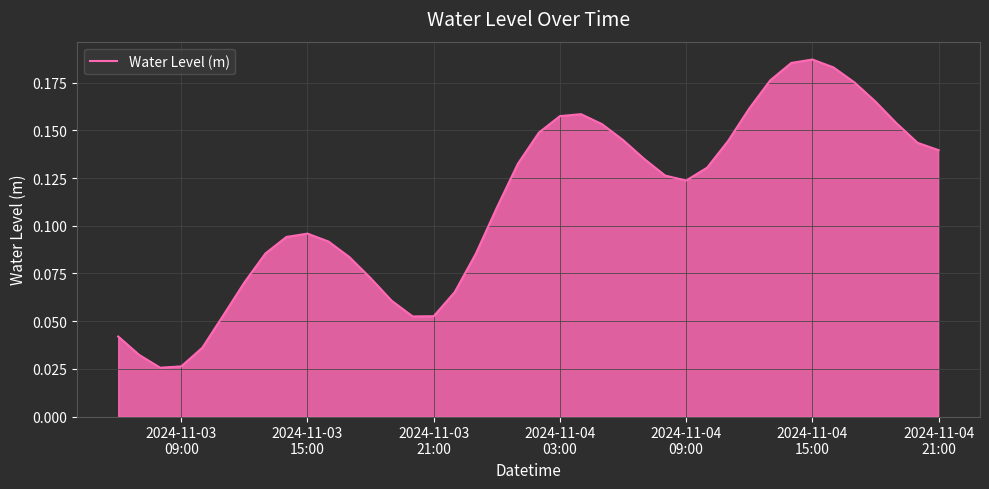

Reading left to right, transcribe all the data shown in this chart.

0.0	0.0	0.0	0.0	0.0	0.1	0.1	0.1	0.1	0.1	0.1	0.1	0.1	0.1	0.1	0.1	0.1	0.1	0.1	0.1	0.1	0.2	0.2	0.2	0.1	0.1	0.1	0.1	0.1	0.1	0.2	0.2	0.2	0.2	0.2	0.2	0.2	0.2	0.1	0.1